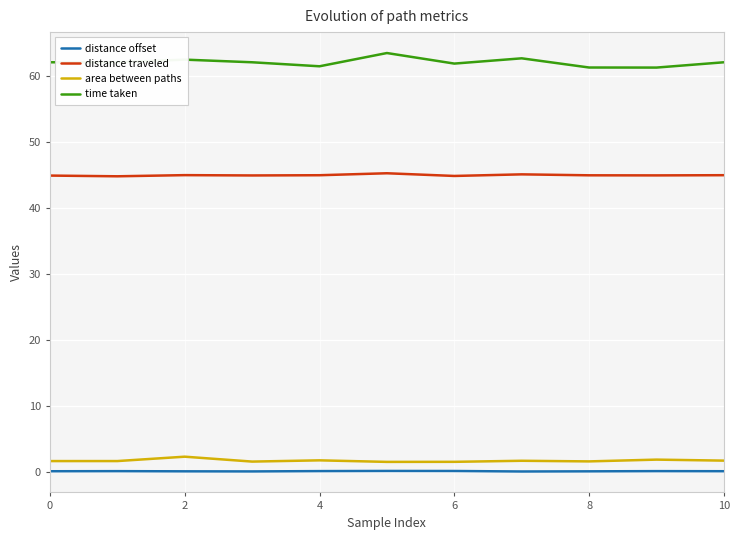

True or false: distance offset and time taken cross at least once.

False